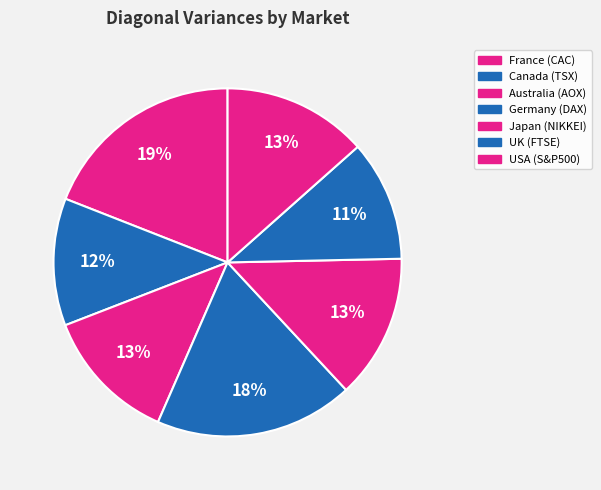

Rank the categories by value from lowest to highest.

UK (FTSE), Canada (TSX), Australia (AOX), Japan (NIKKEI), USA (S&P500), Germany (DAX), France (CAC)